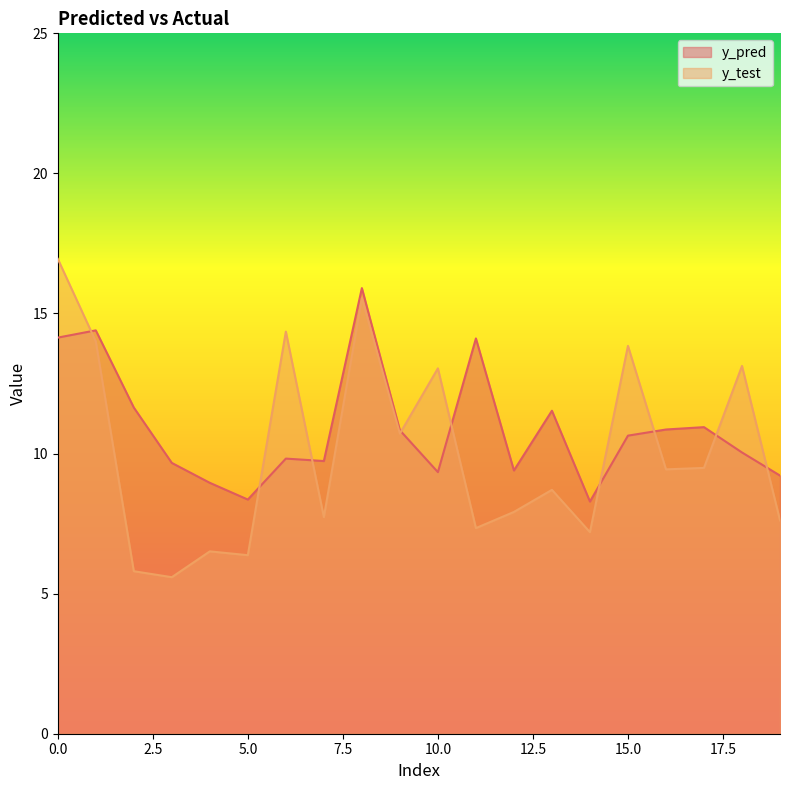

How many lines are shown in the chart?

2